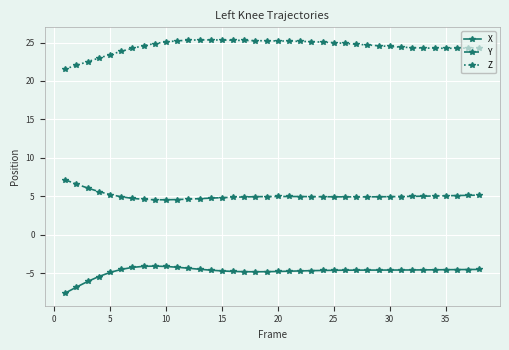

True or false: X and Y cross at least once.

False